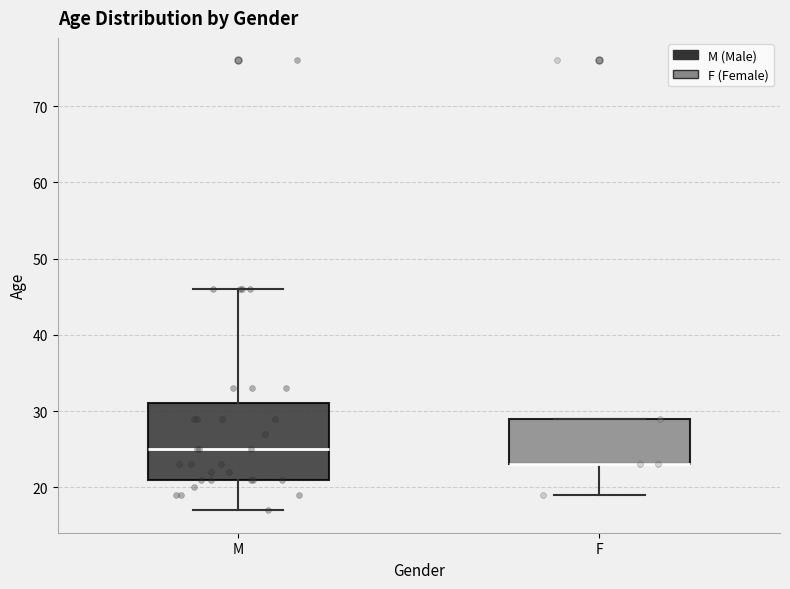

Which box is the tallest, from its lower edge to its upper edge?

M